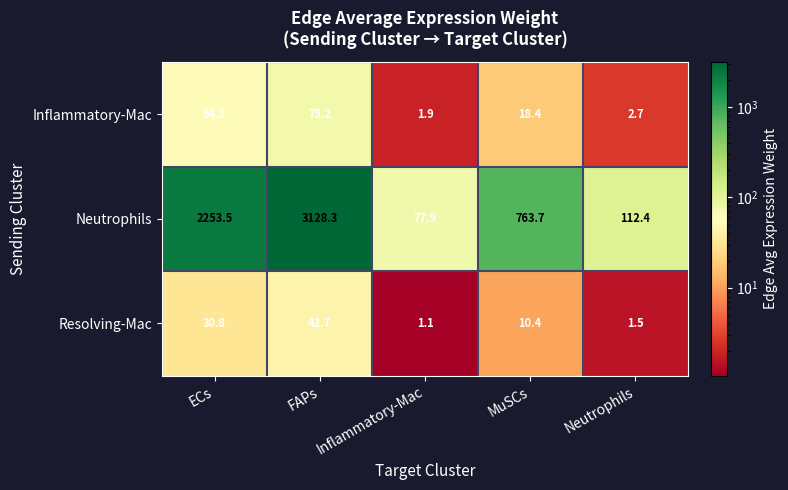

At which label does Neutrophils first exceed 763?

ECs